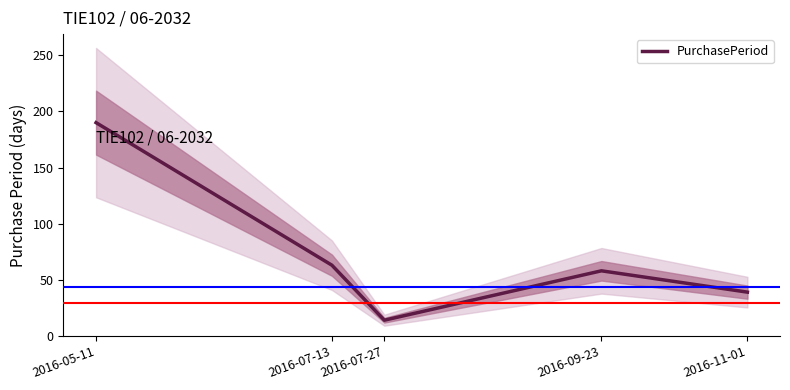

Which category has the lowest value across all series?

2016-07-27